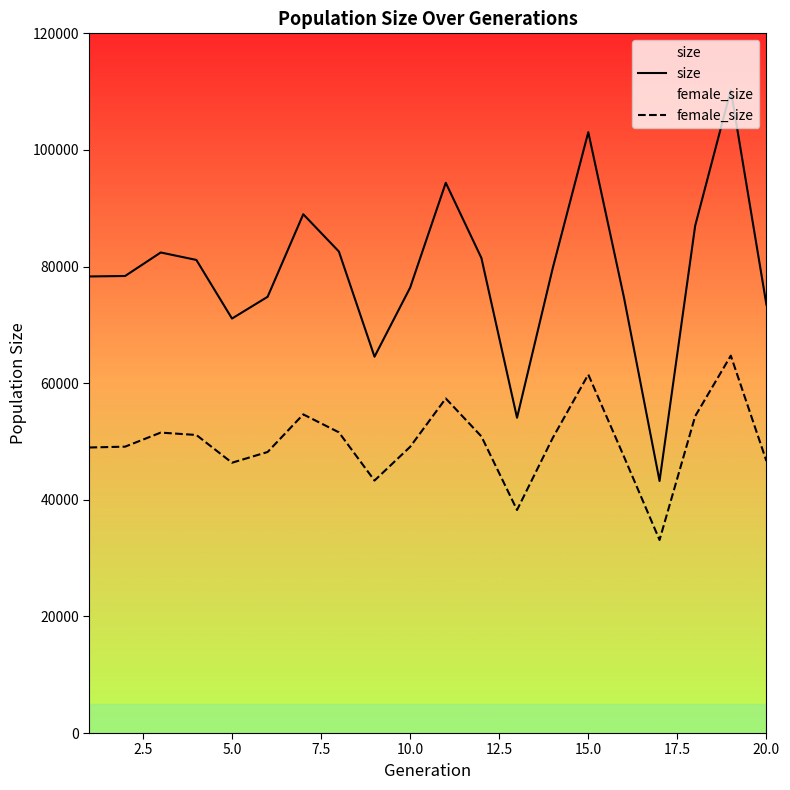

True or false: size and female_size intersect in this chart.

False